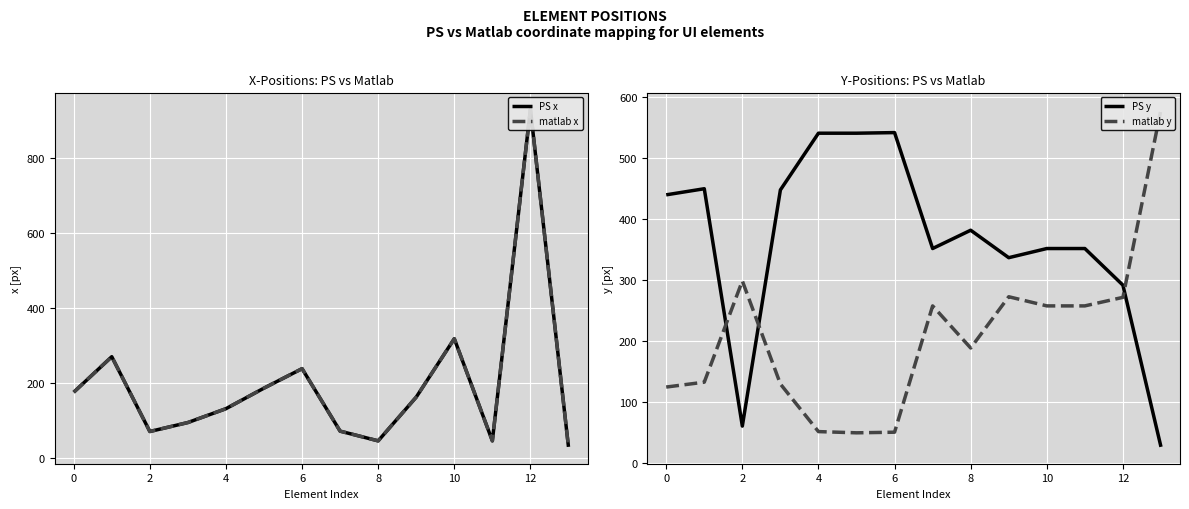

The value of PS y at 10 is 611. True or false?

False